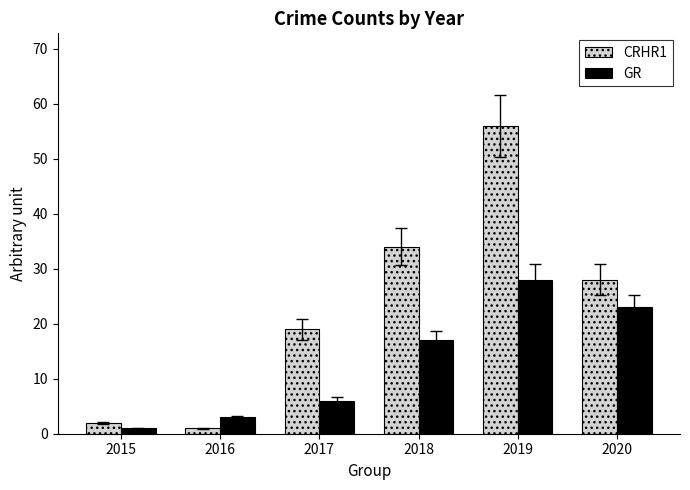

What are all the series names shown in the legend?

CRHR1, GR